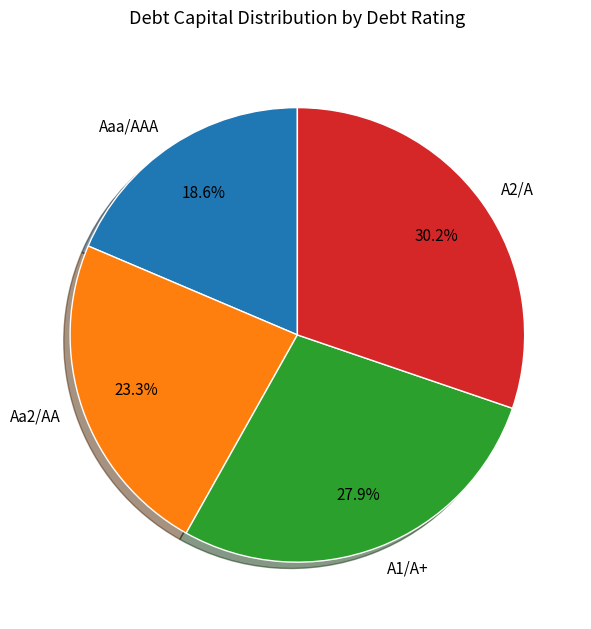

Count the number of slices in the pie.

4